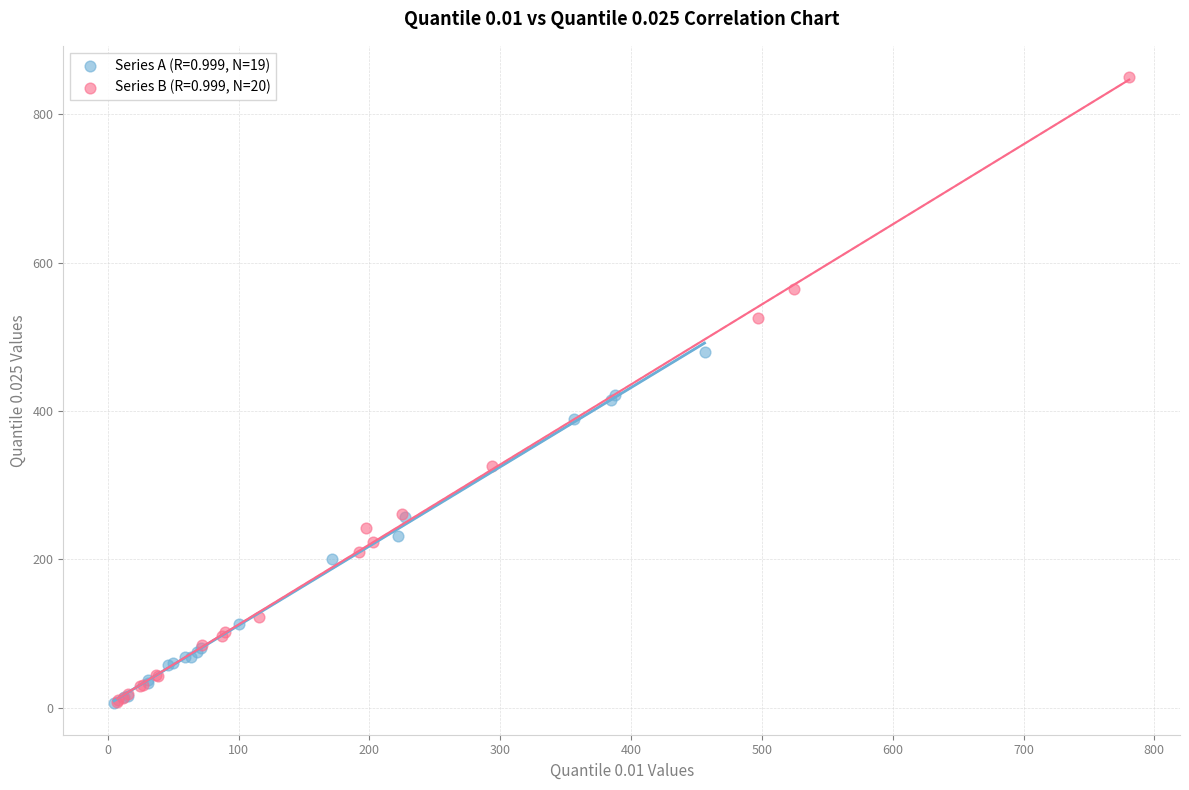

Which series reaches the maximum Y coordinate?

Series B (R=0.999, N=20)